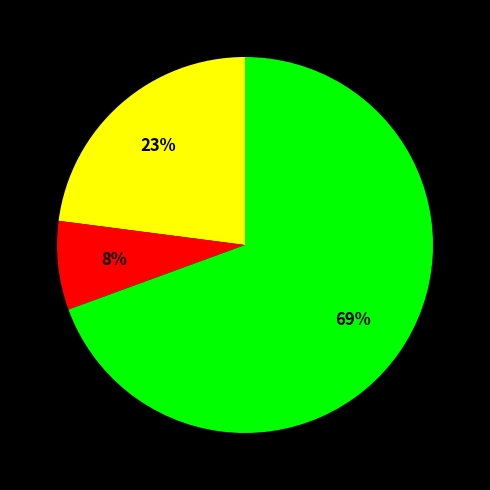

Is there a majority slice in this chart?

Yes